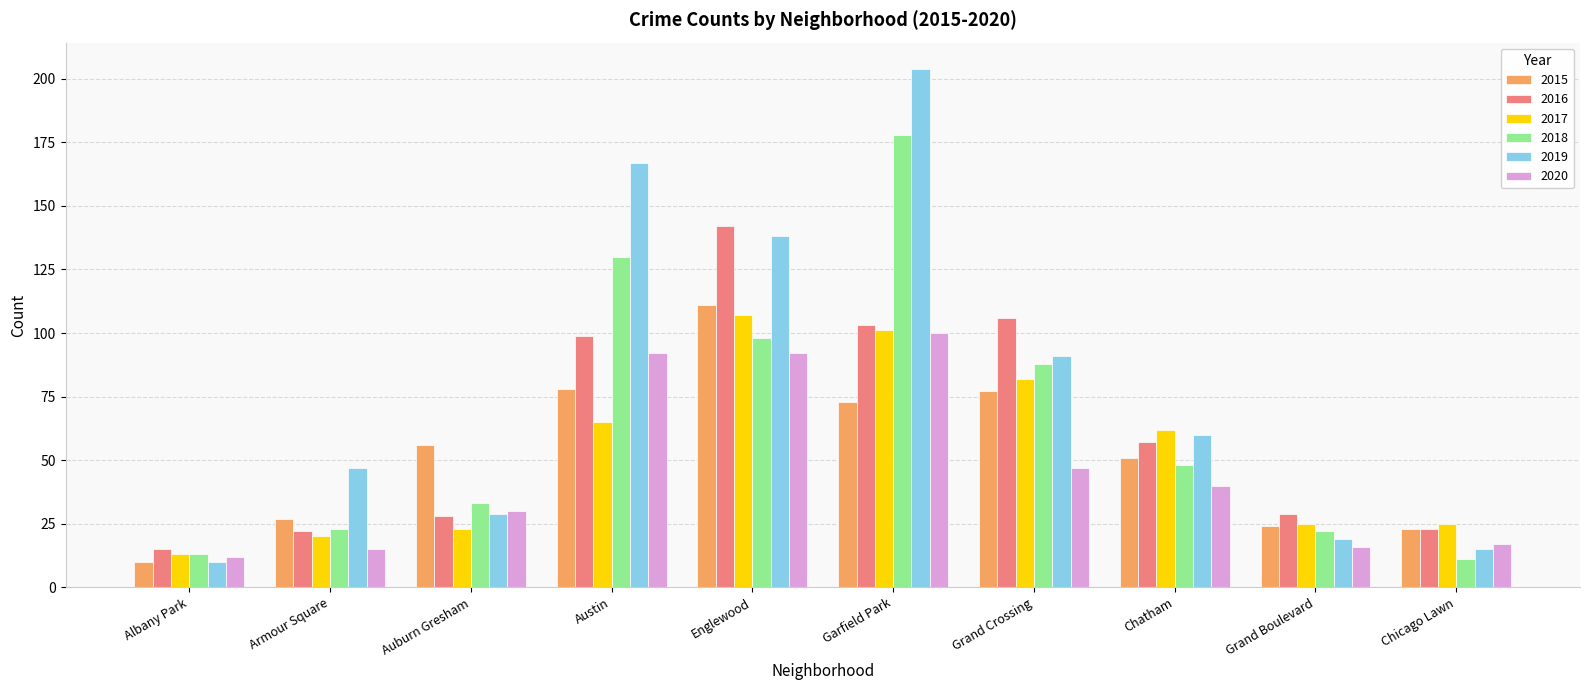

What position from the left is Grand Boulevard?

9